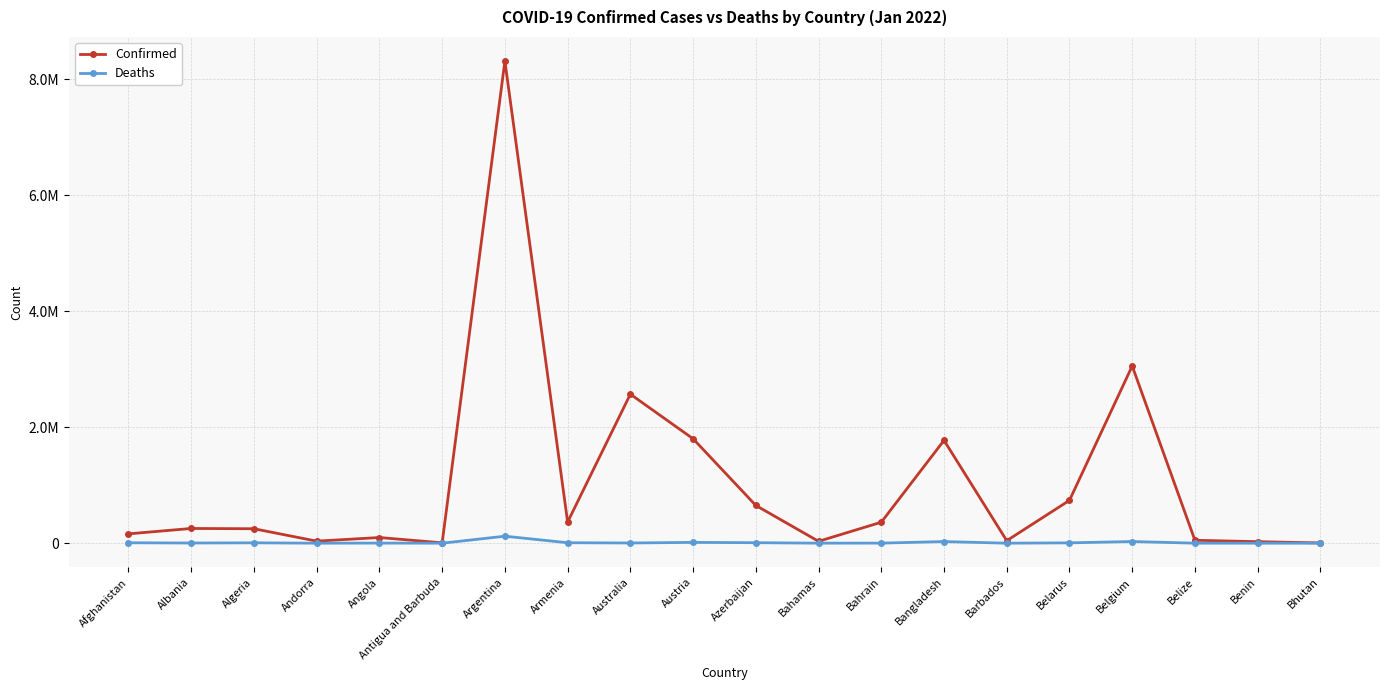

Which series changed the most between Angola and Bahamas?

Confirmed